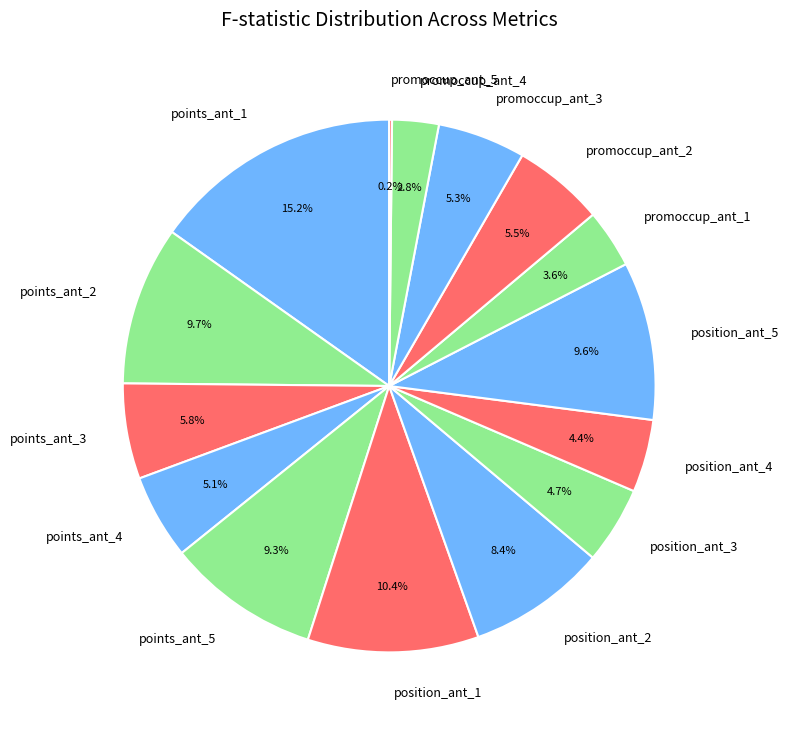

To the nearest percent, what is the combined percentage of position_ant_2 and position_ant_5?

18%